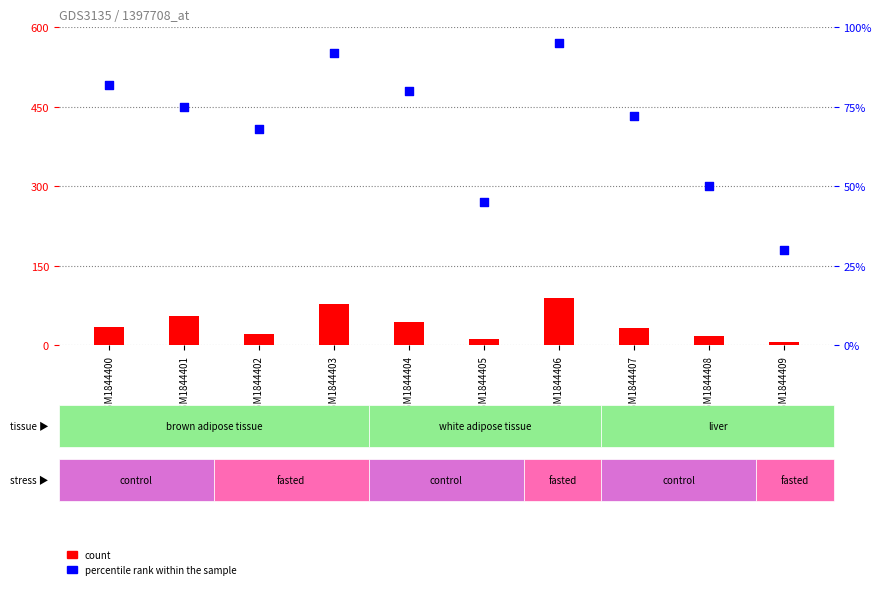

What is the total value across all series at GSM1844404?

125